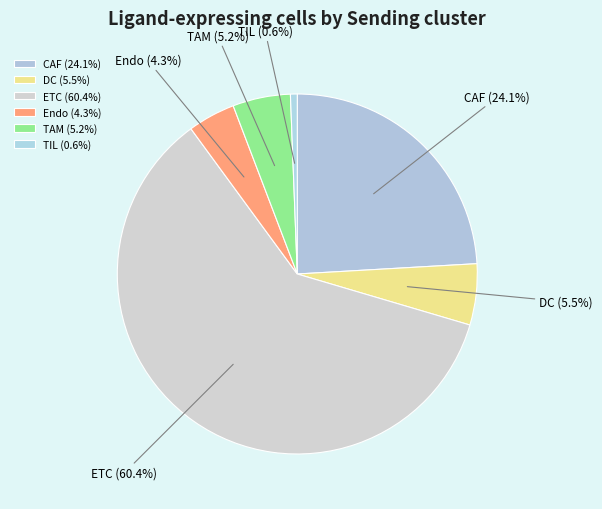

Is ETC the majority of the pie?

Yes